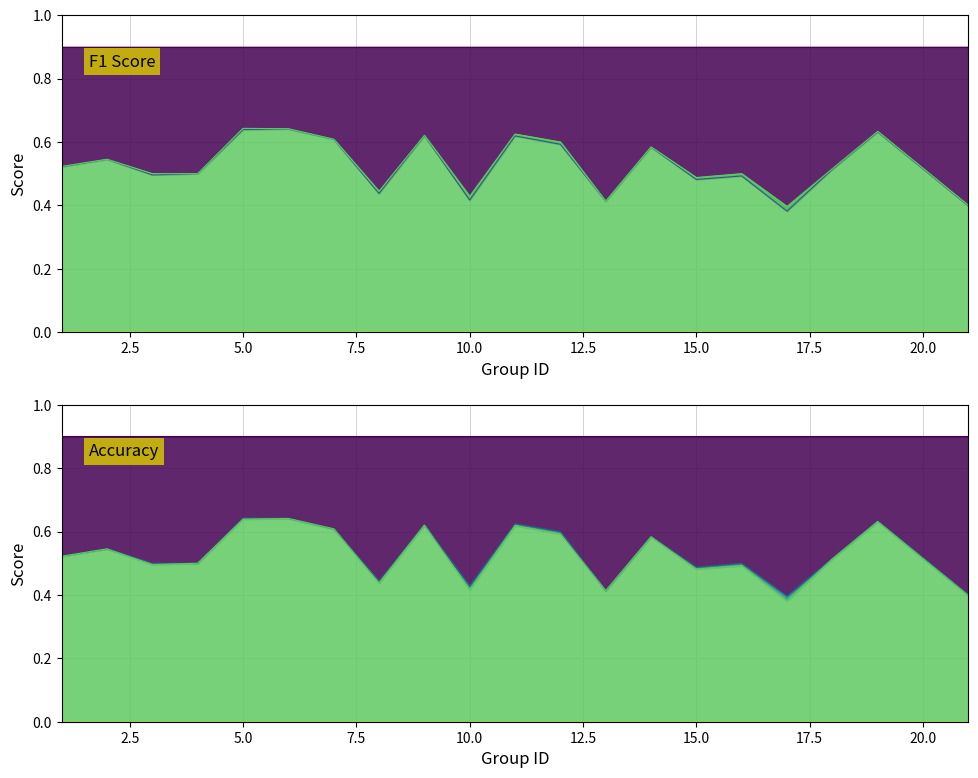

Does the chart have visible grid lines?

Yes